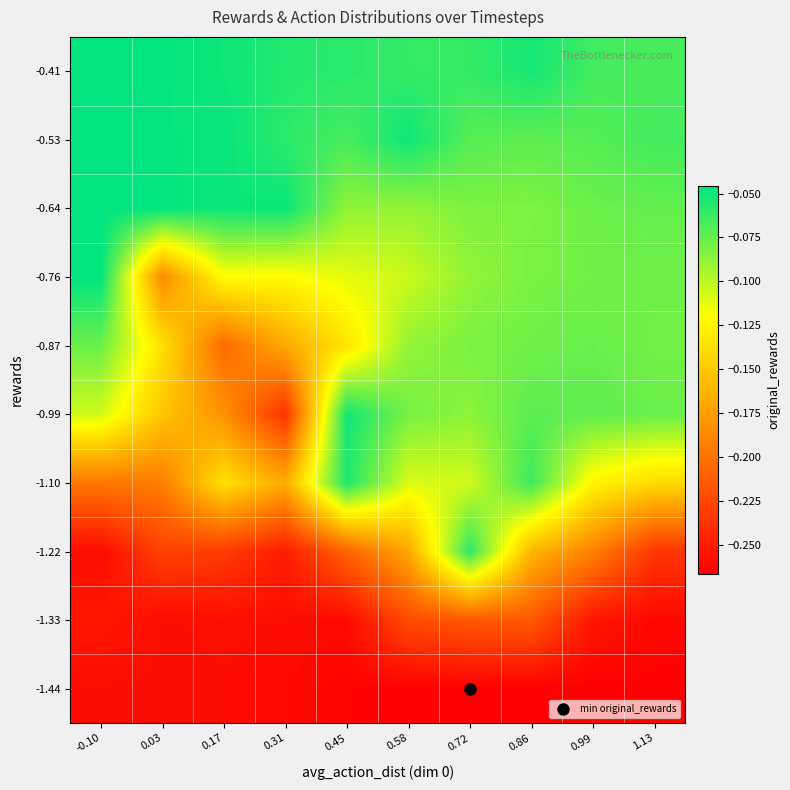

At which category is the sum across all series the highest?

0.72